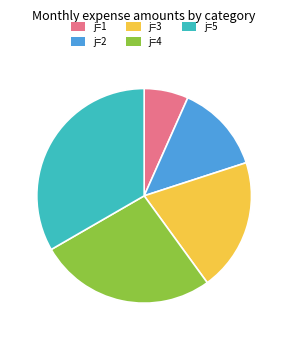

Is the sum of j=1 and j=2 greater than half?

No